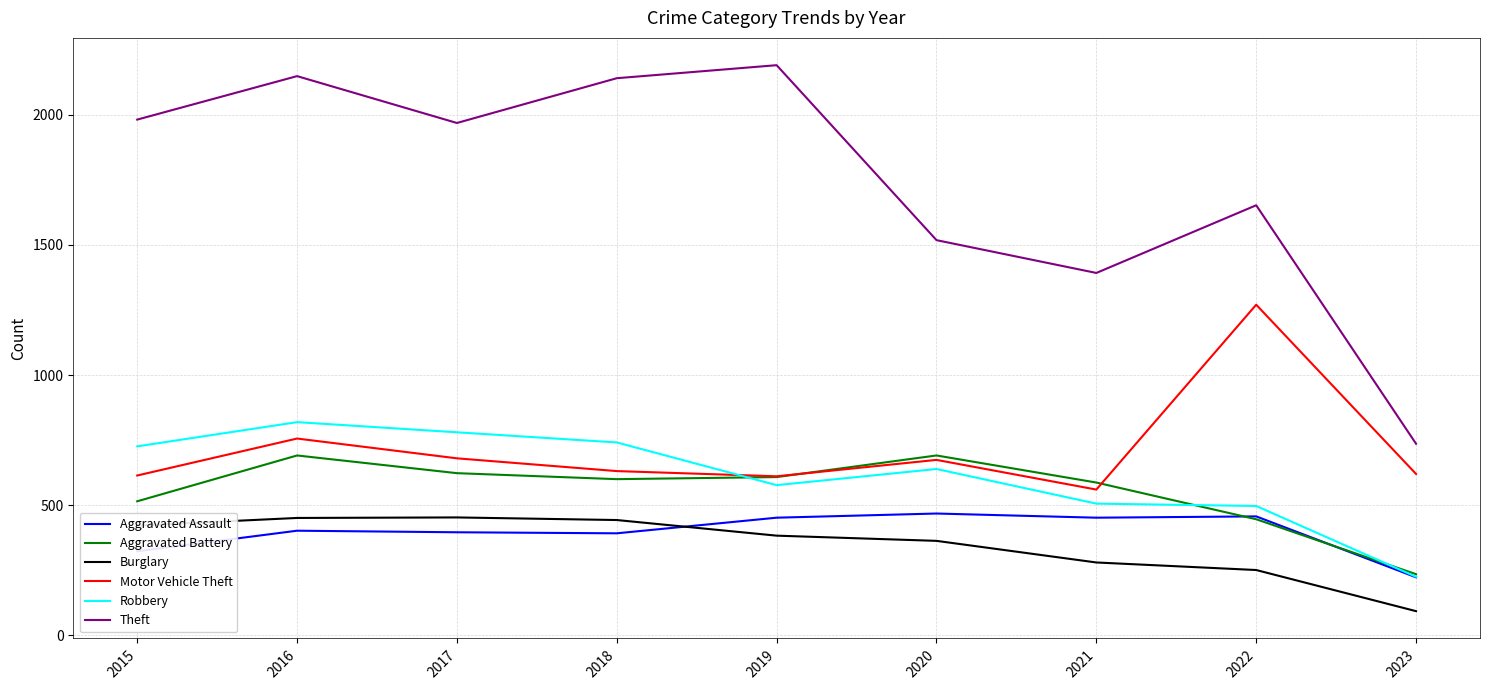

What is the sum of the Robbery values at 2017 and 2021?

1286